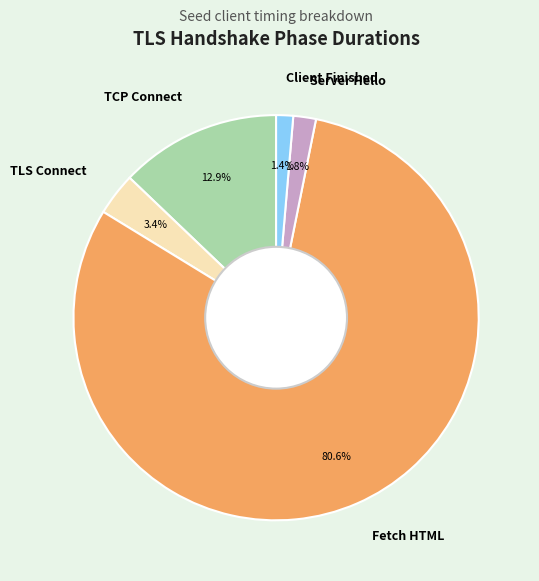

How much of the chart is everything except TLS Connect?

96.6%